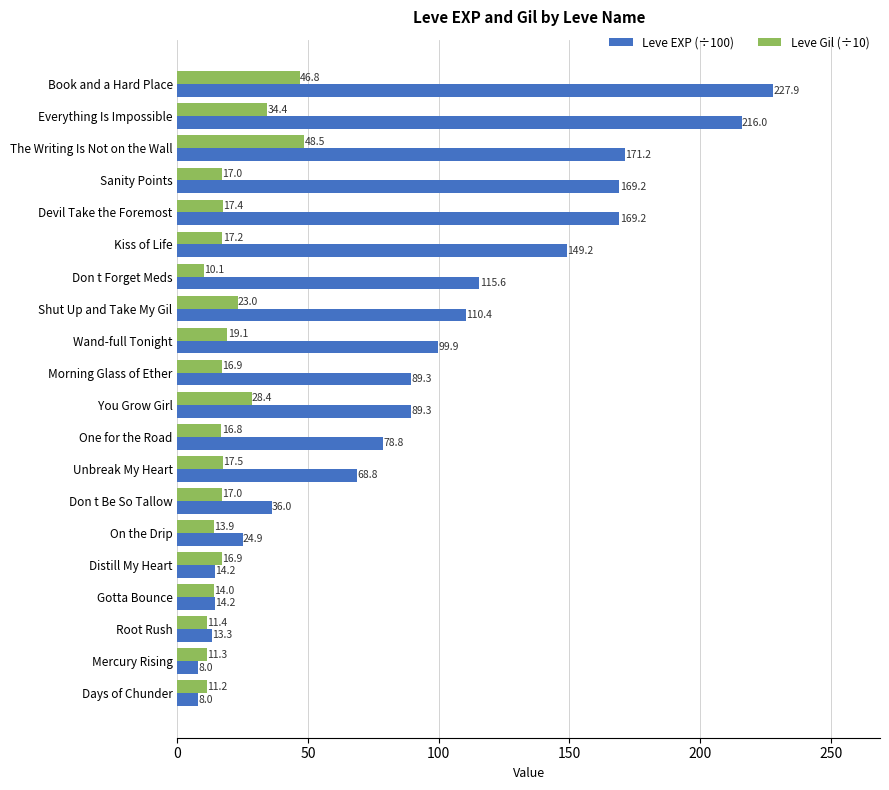

What is the difference between the second highest and minimum values in the Leve Gil (÷10) series?

36.7